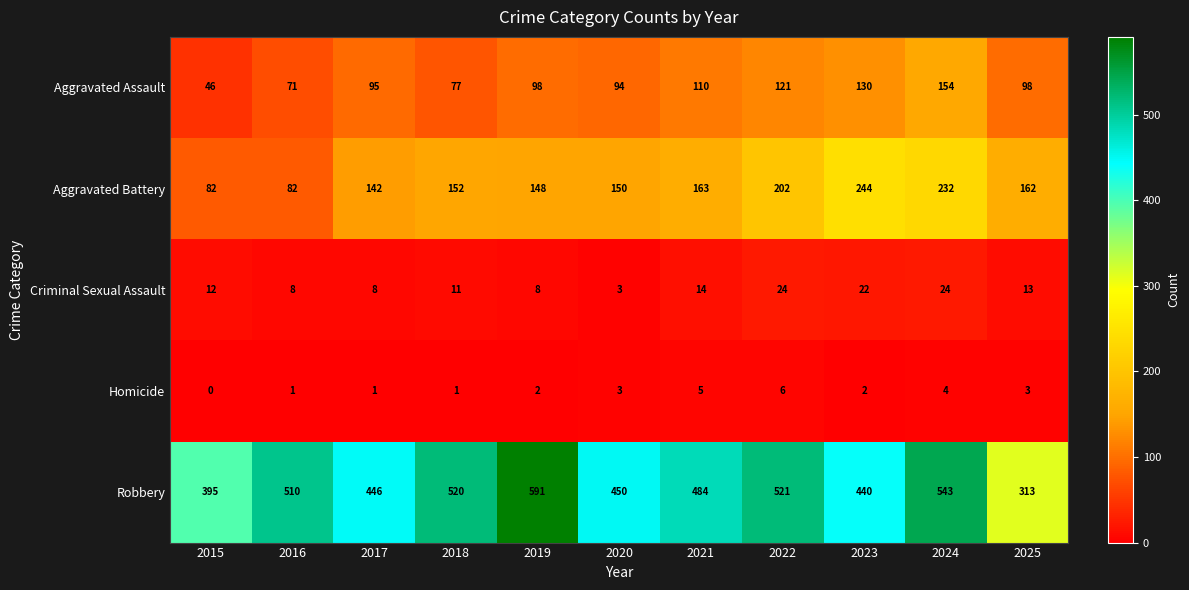

What is the difference between the highest and lowest values at 2019?

589